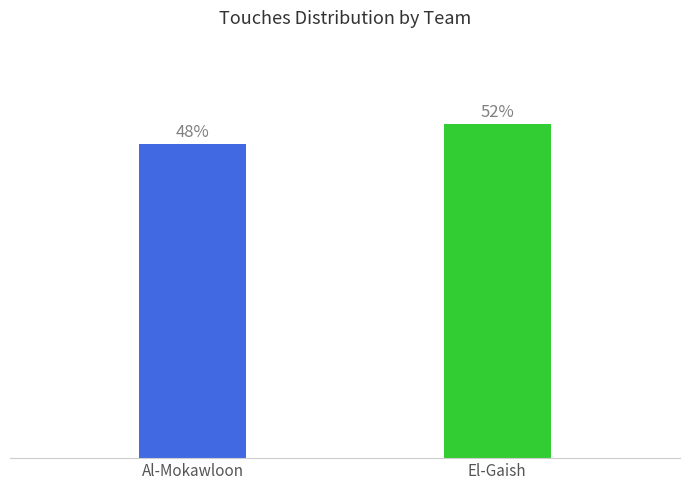

What is the label of the 2nd bar from the left?

El-Gaish